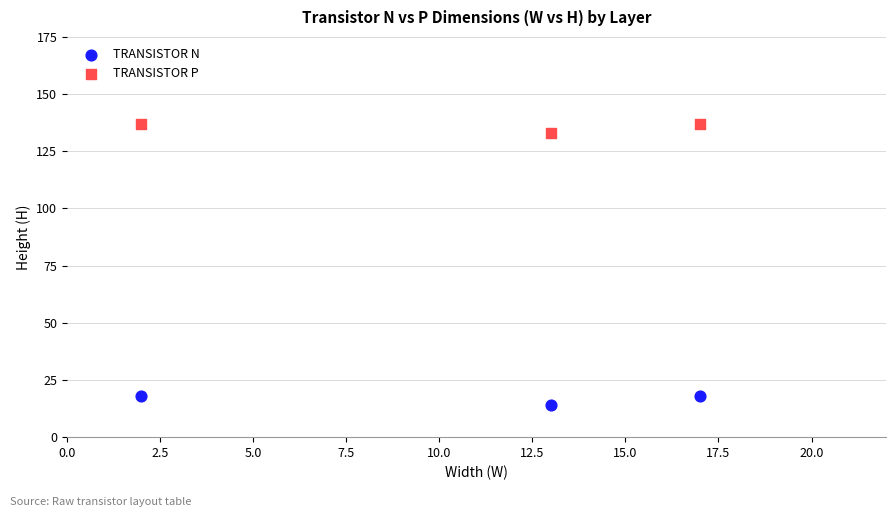

Which series reaches the minimum Y coordinate?

TRANSISTOR N